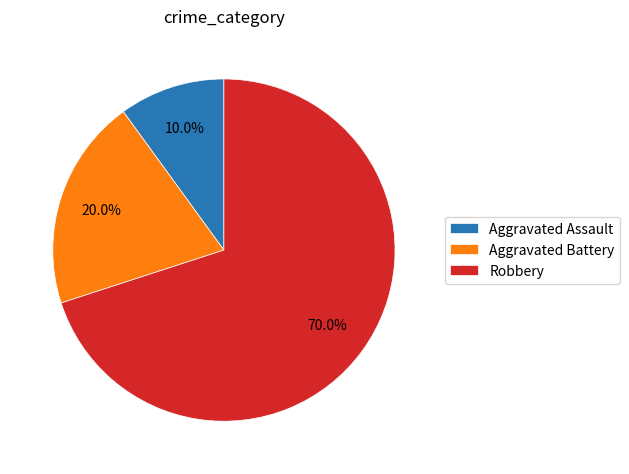

What is the ratio of the value at Robbery to the value at Aggravated Assault?

7.0